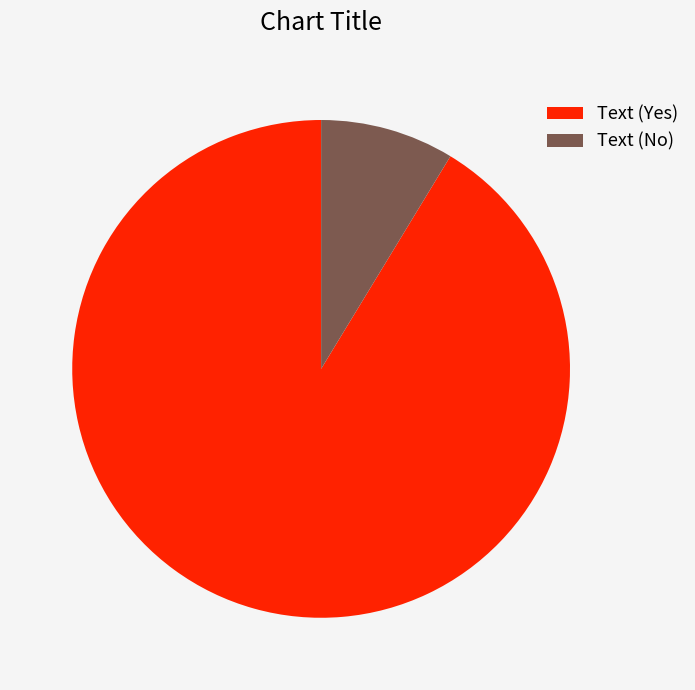

Is it true that Text (Yes) is 91% of the pie?

True